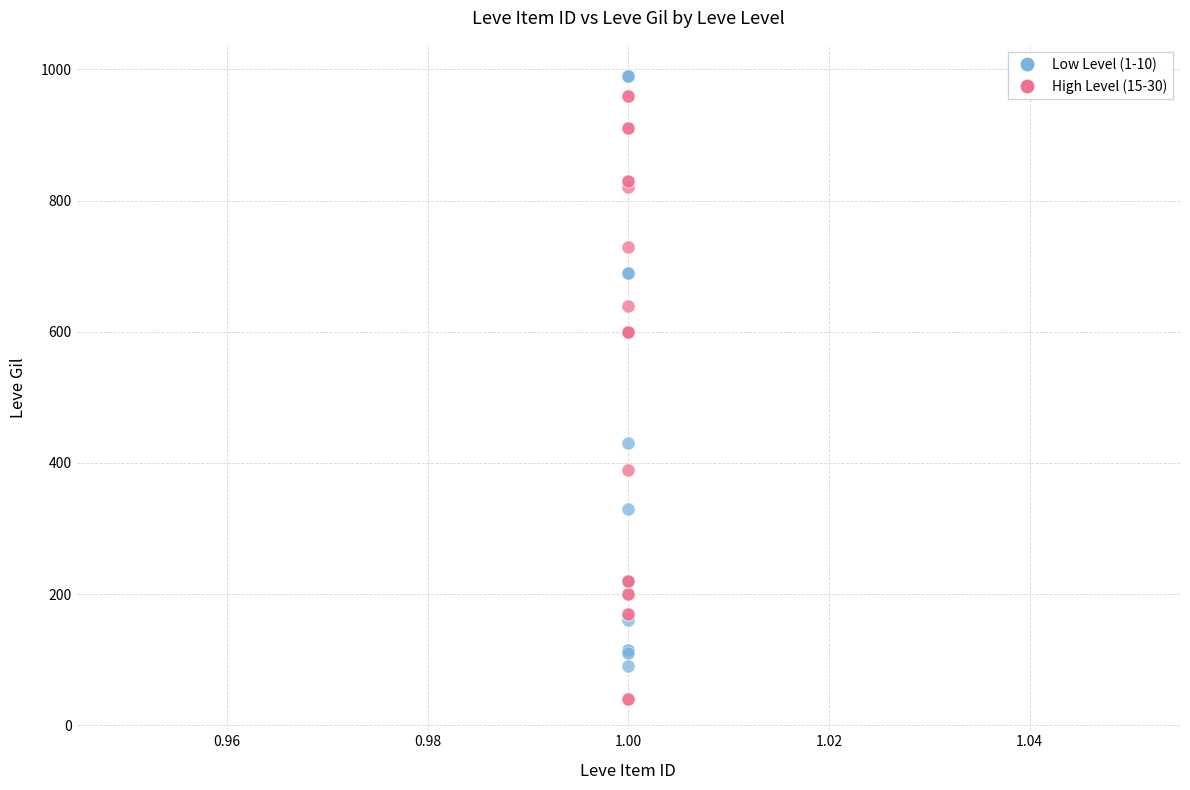

Which series reaches the minimum Y coordinate?

High Level (15-30)